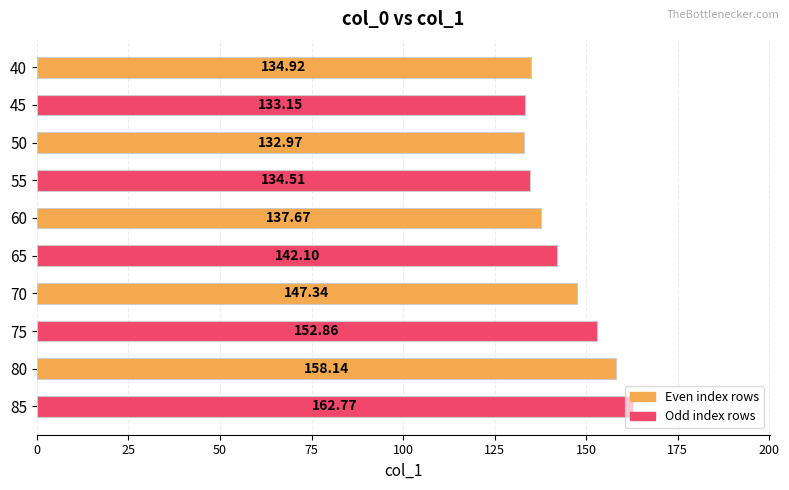

What is the difference between the values at 60 and 45?

4.5